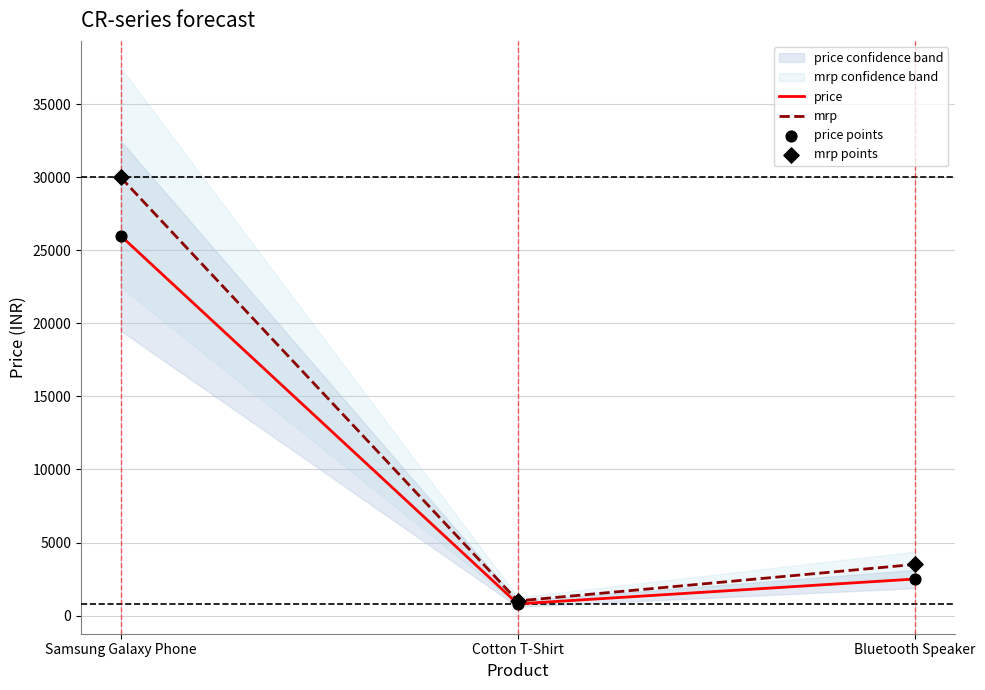

Is the value of price points at Cotton T-Shirt greater than the value of mrp points at Bluetooth Speaker?

No